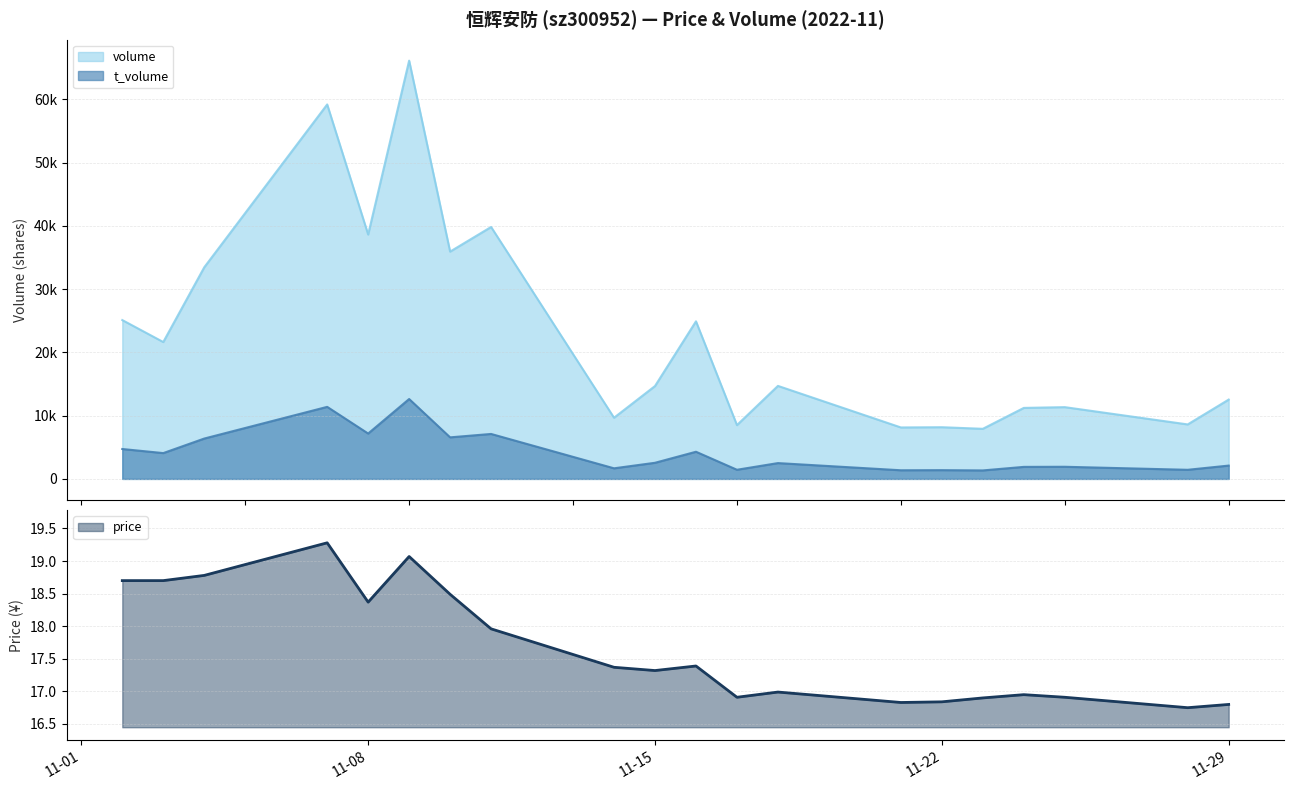

Is it true that t_volume equals 12626.0 at 2022-11-09?

True